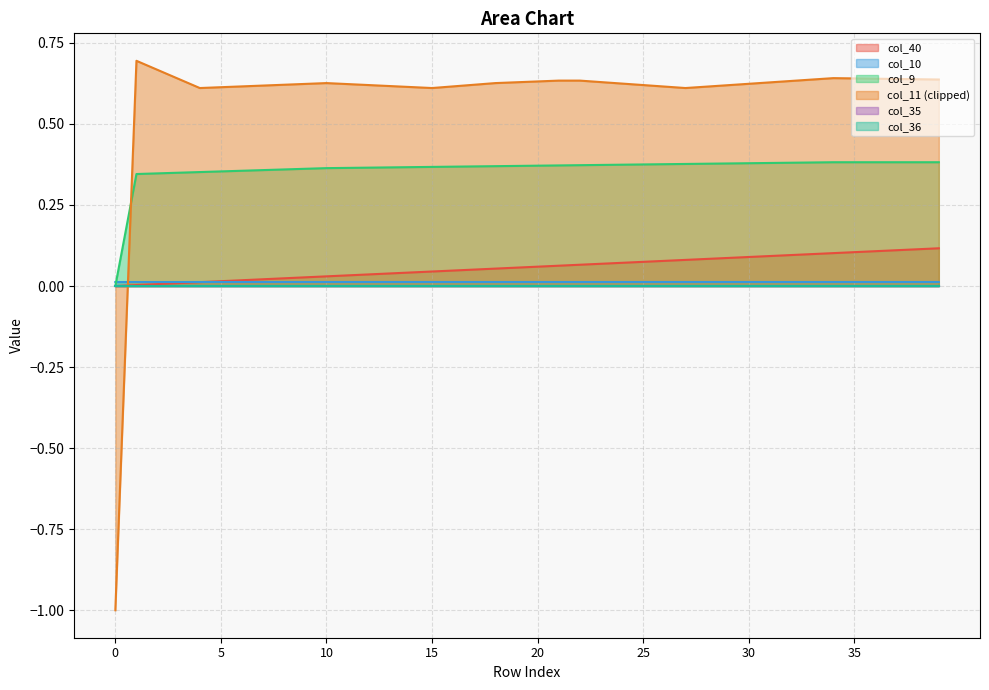

Is it true that col_40 equals 0.0 at 8?

False